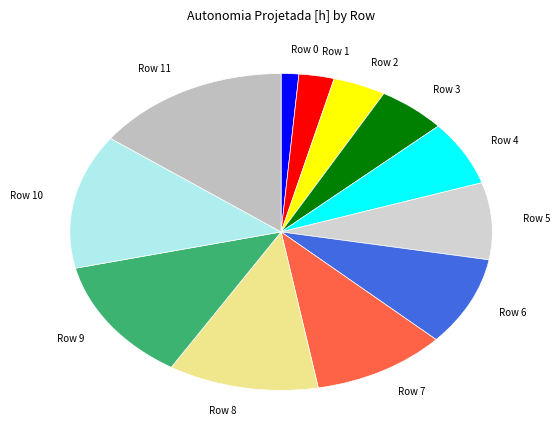

How many segments does this pie chart have?

12